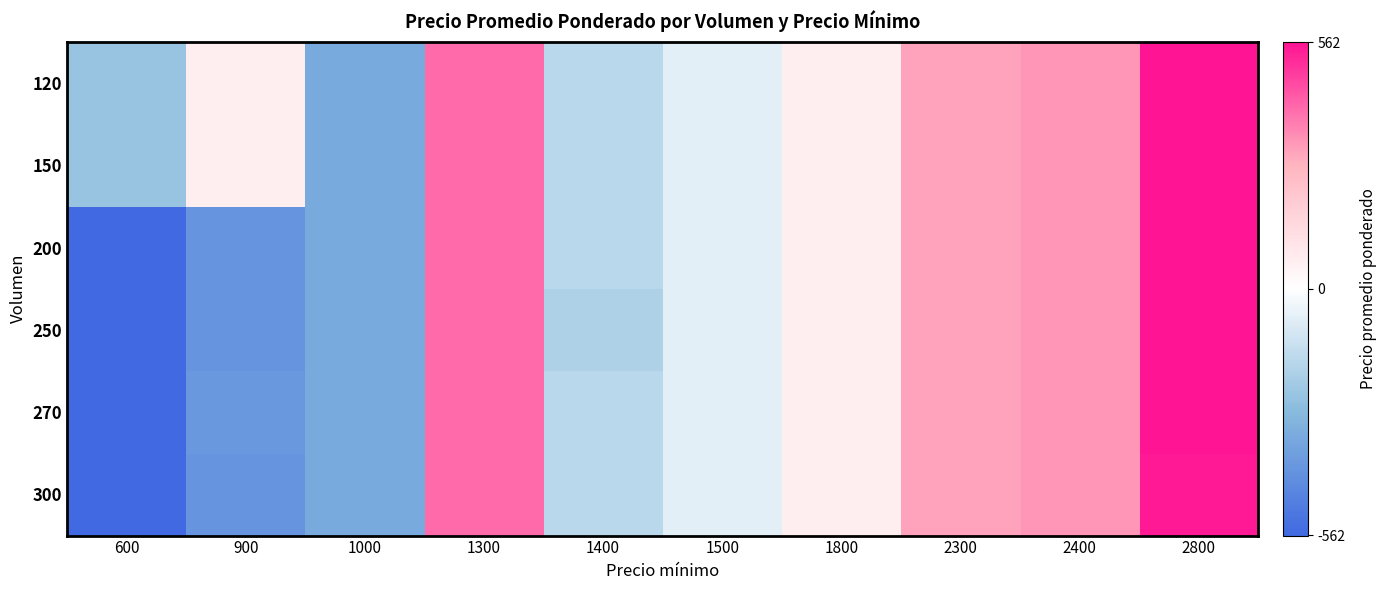

What is the minimum value shown in the chart?

-562.5